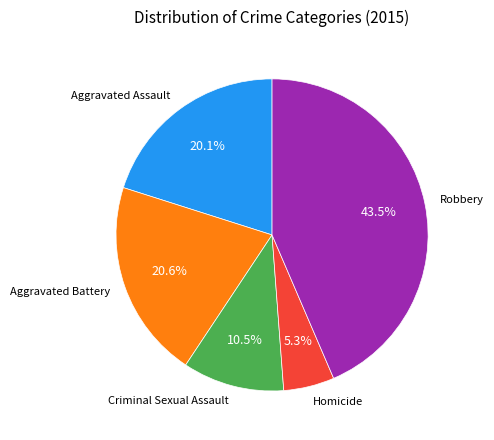

Is there a majority slice in this chart?

No